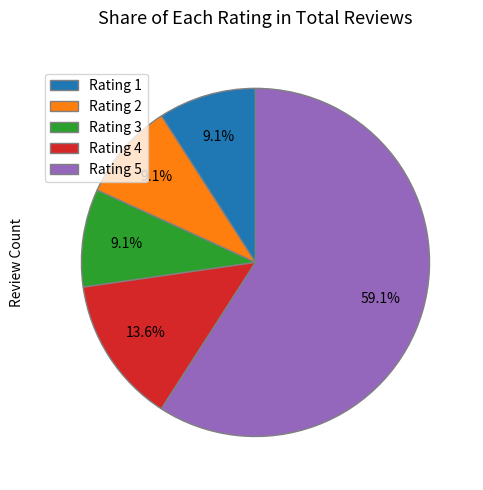

How much of the chart is everything except Rating 1?

90.9%